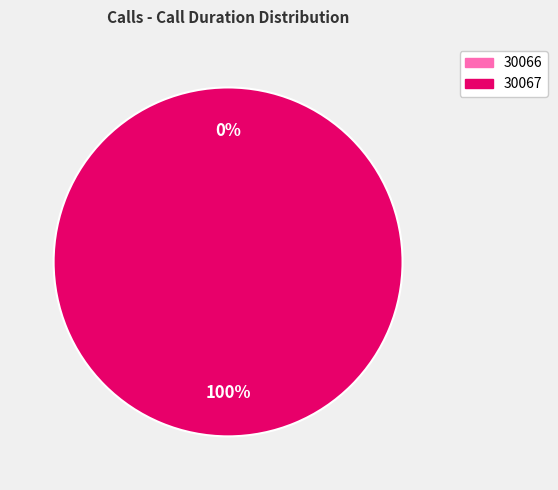

Does any single category account for the majority?

Yes